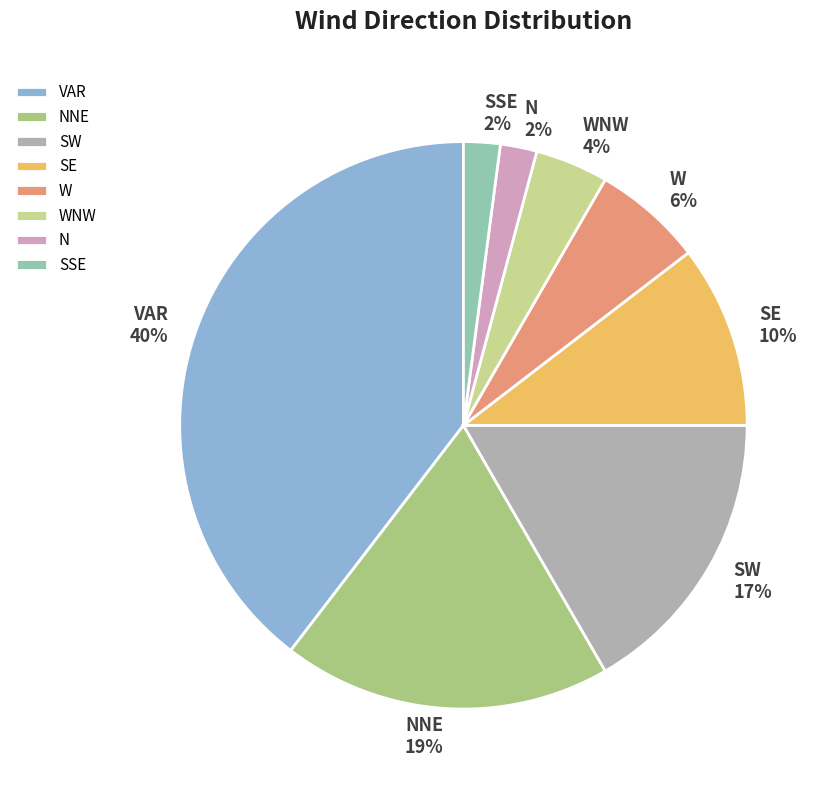

Which category has the biggest portion of the pie?

VAR